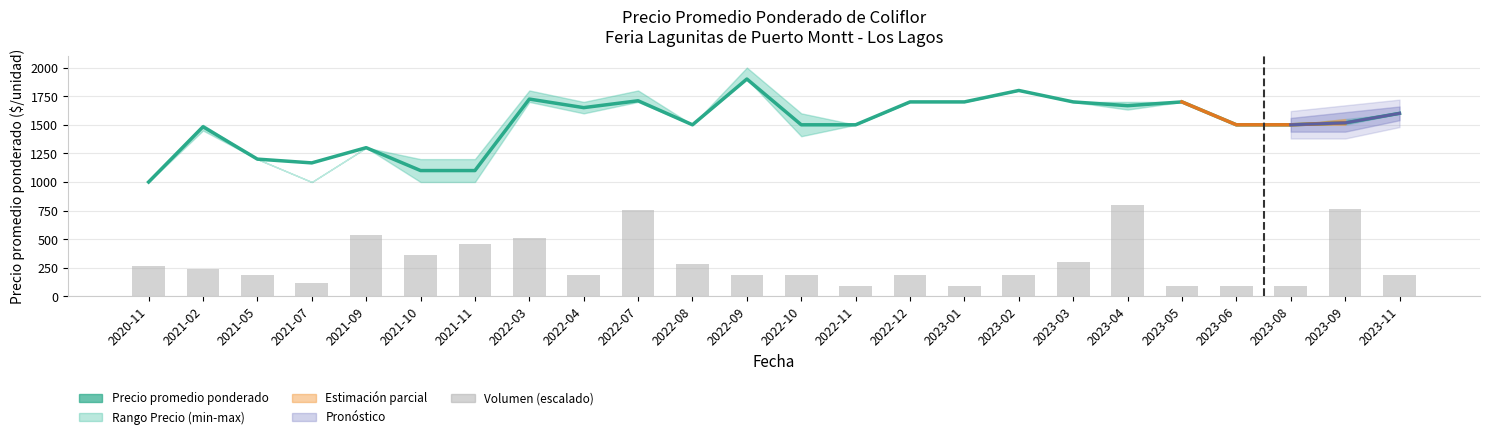

What position from the right is 2023-05?

5